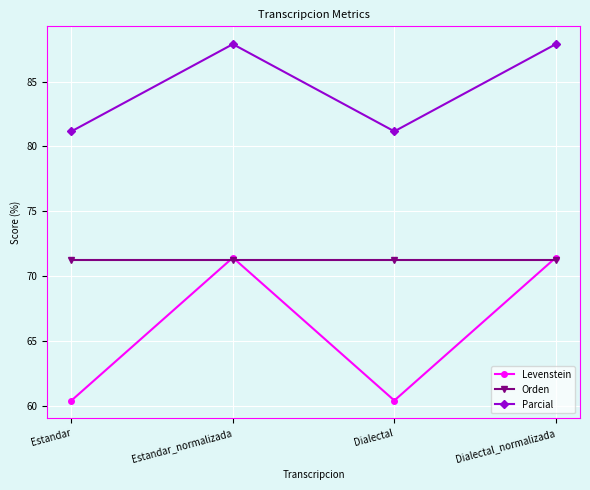

Is this an area chart (filled region under the line)?

No